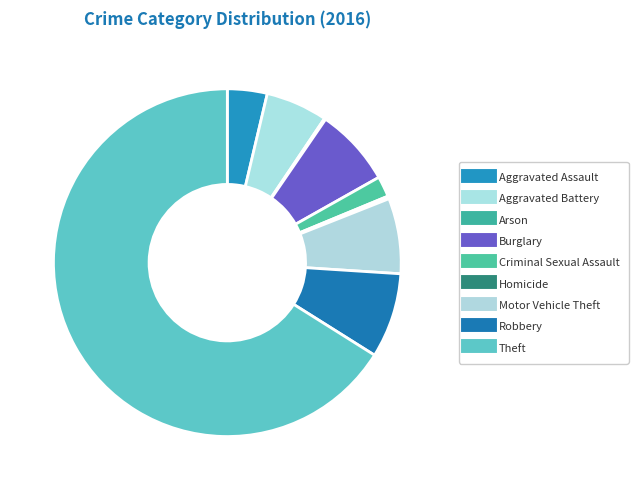

To the nearest percent, what is the combined percentage of Robbery and Theft?

74%